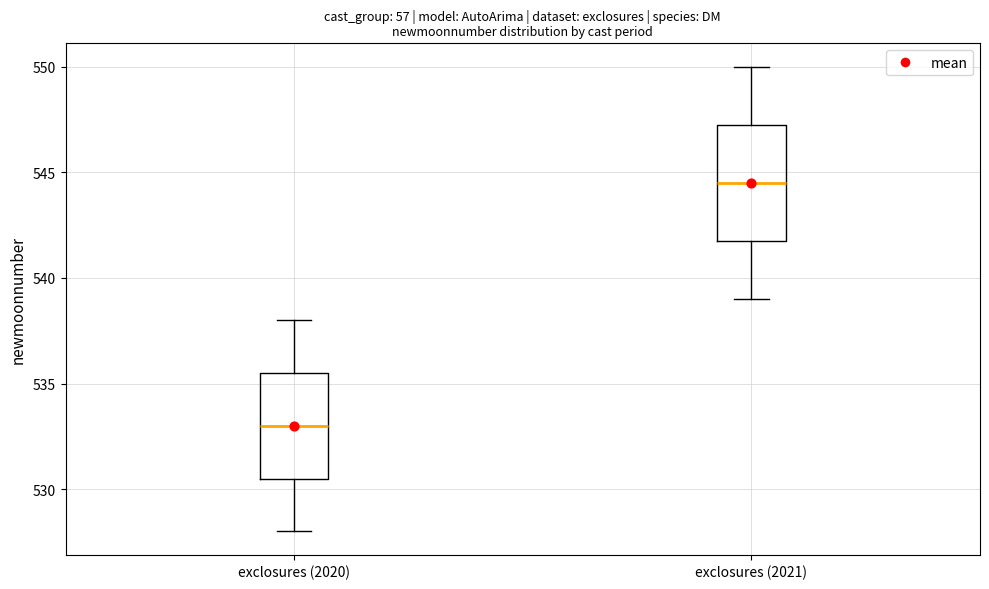

Comparing the boxes themselves (not the whiskers), which one is the tallest?

exclosures (2021)